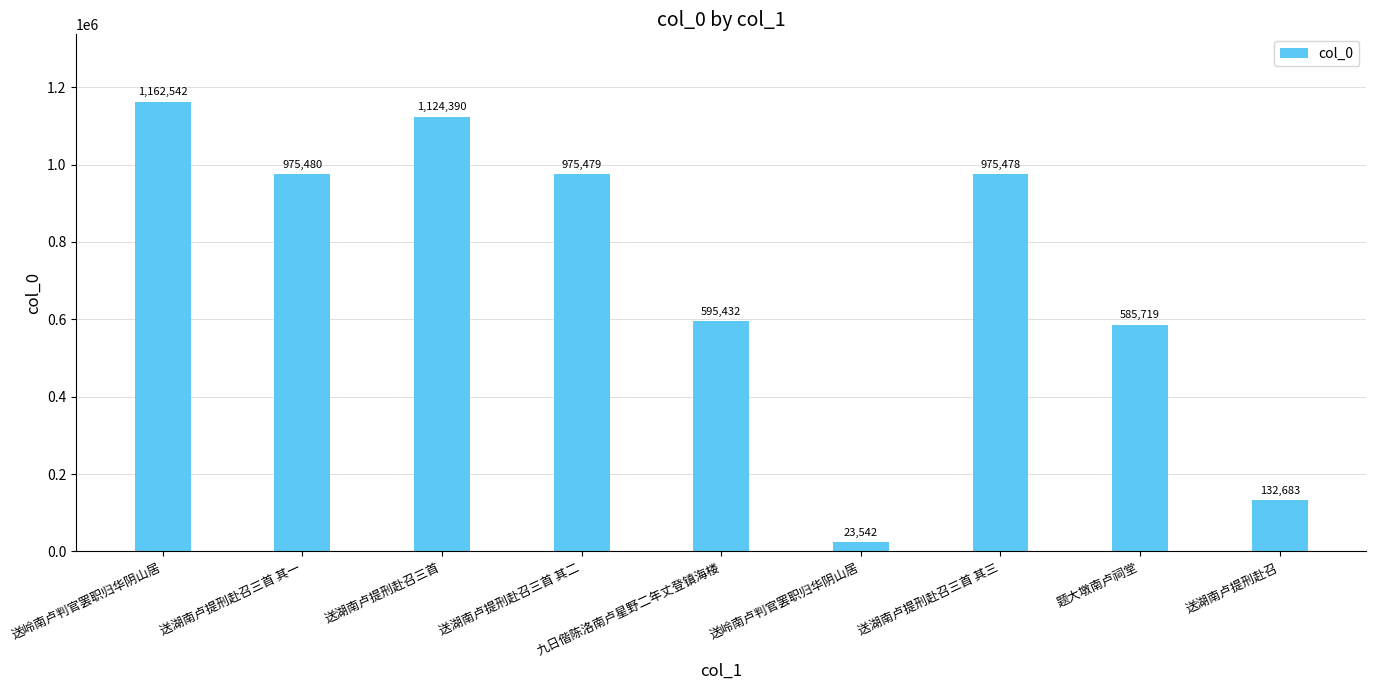

Are the bars horizontal?

No